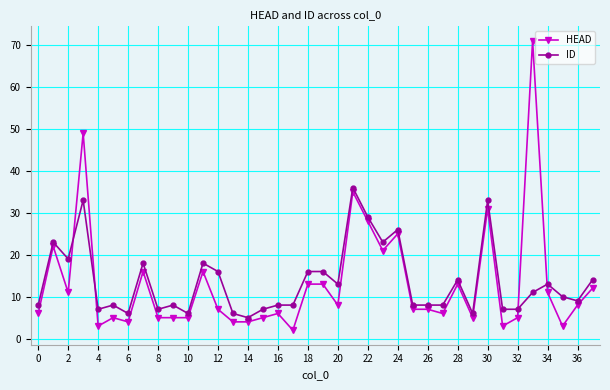

True or false: ID has more than 1 interior local peaks.

True